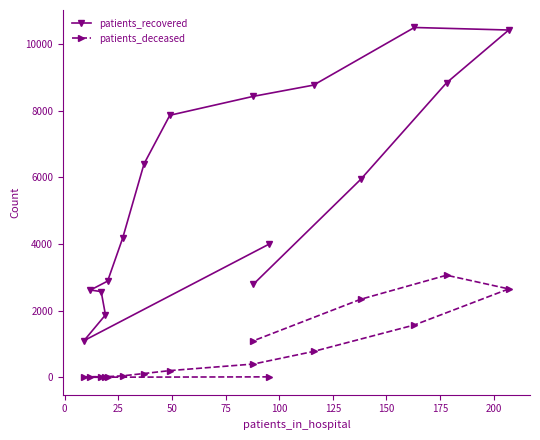

Is the value of patients_deceased at 75 greater than the value of patients_recovered at 14?

No